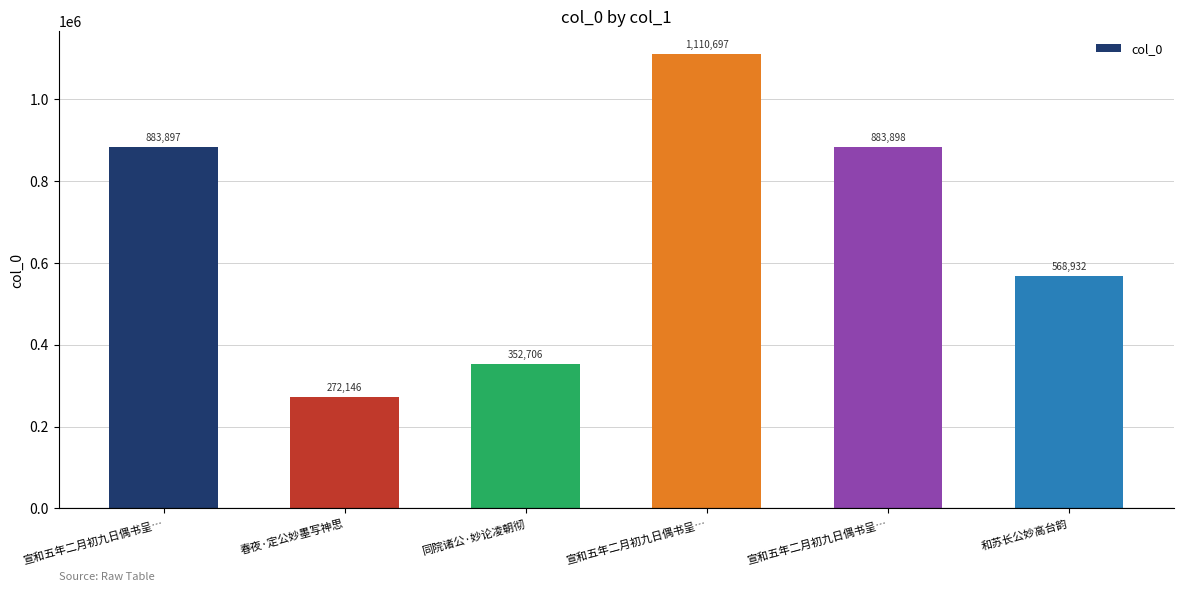

Are the bars horizontal?

No